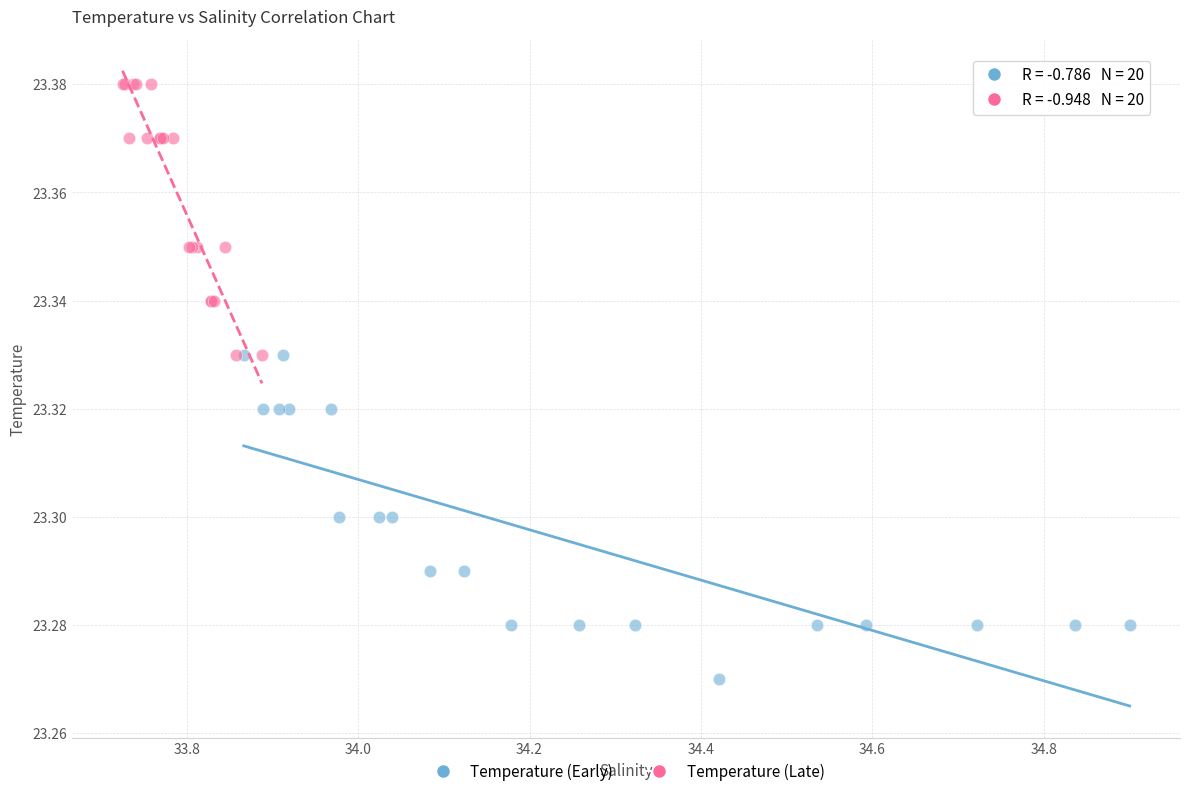

Which series reaches the minimum Y coordinate?

Temperature (Early)